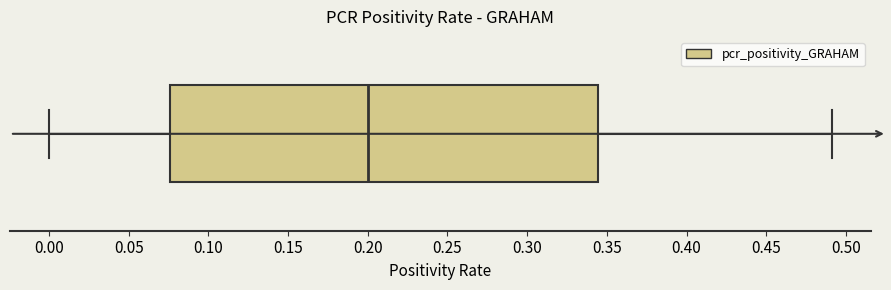

Where does the left whisker of the box end on the x-axis? The values are not printed on the chart, so give them approximately, as read against the axis.

0.000